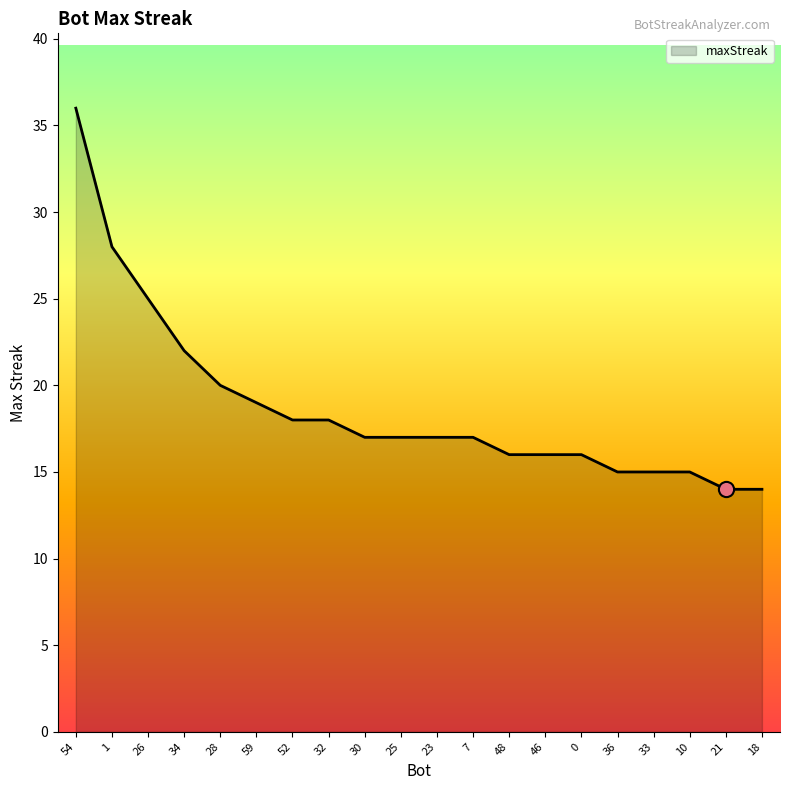

What is the change in value from 1 to 28?

-8